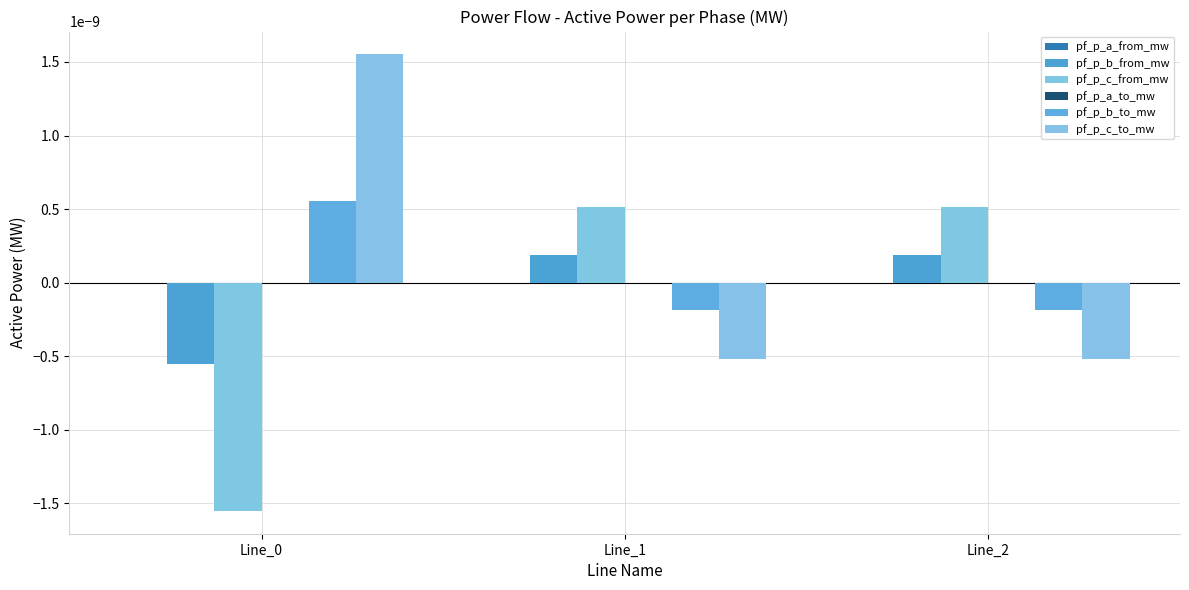

Which series changed the most between Line_0 and Line_1?

pf_p_c_from_mw